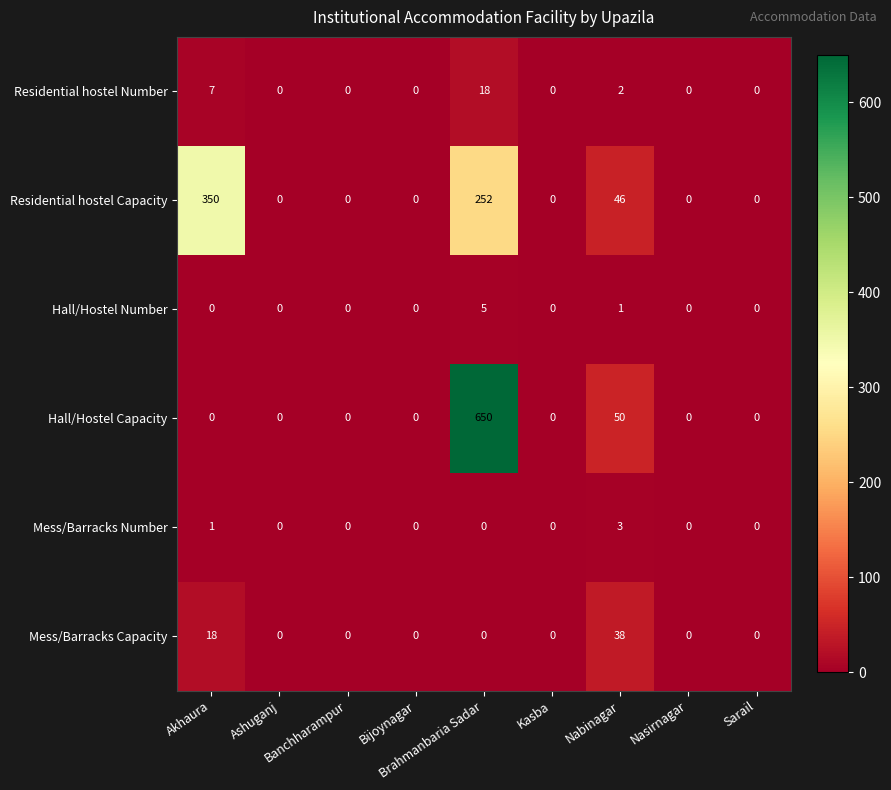

What is the greatest value displayed?

650